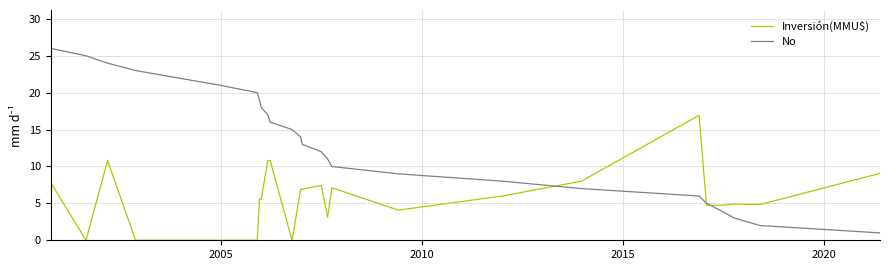

List the series in order of their overall mean, lowest first.

Inversión(MMU$), No